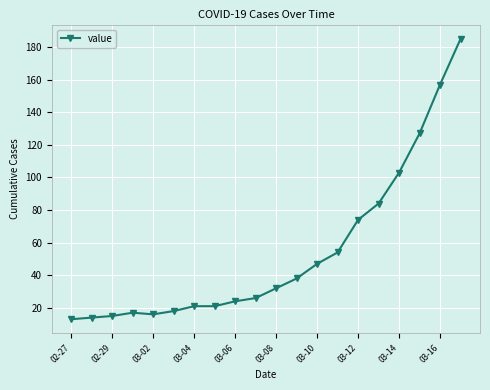

What is the difference between the maximum and second lowest values?

171